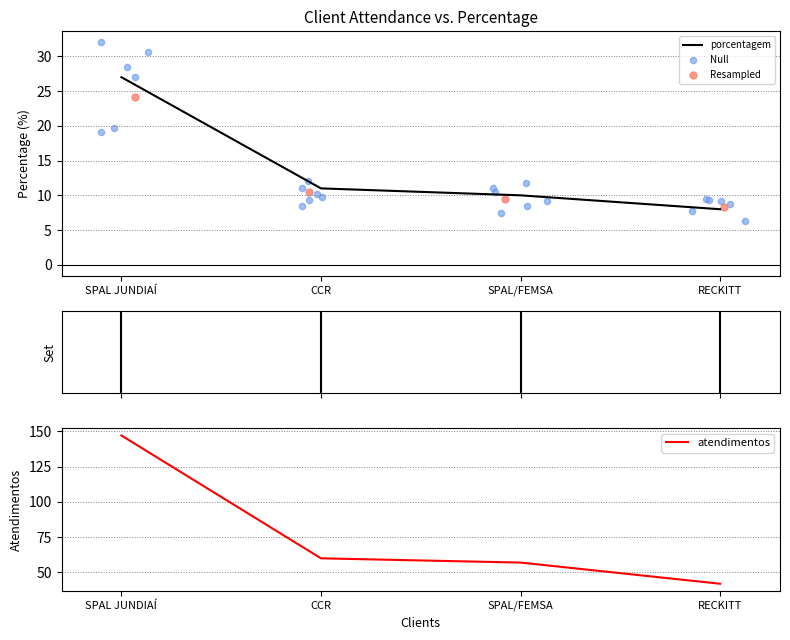

What is the change in value from SPAL JUNDIAÍ to SPAL/FEMSA?

-17